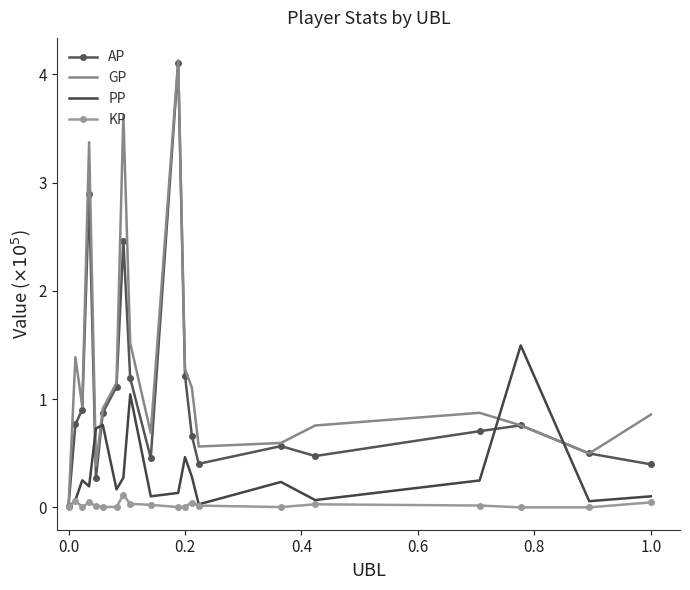

Which series has the largest total across all categories?

GP